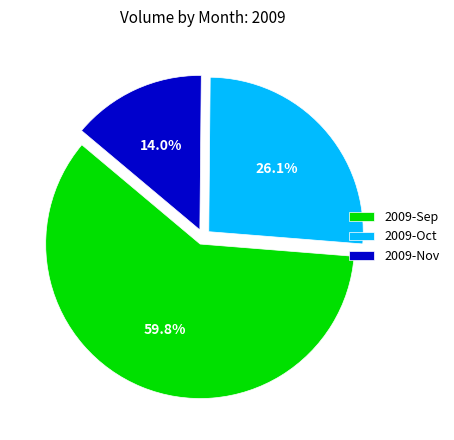

How many segments does this pie chart have?

3